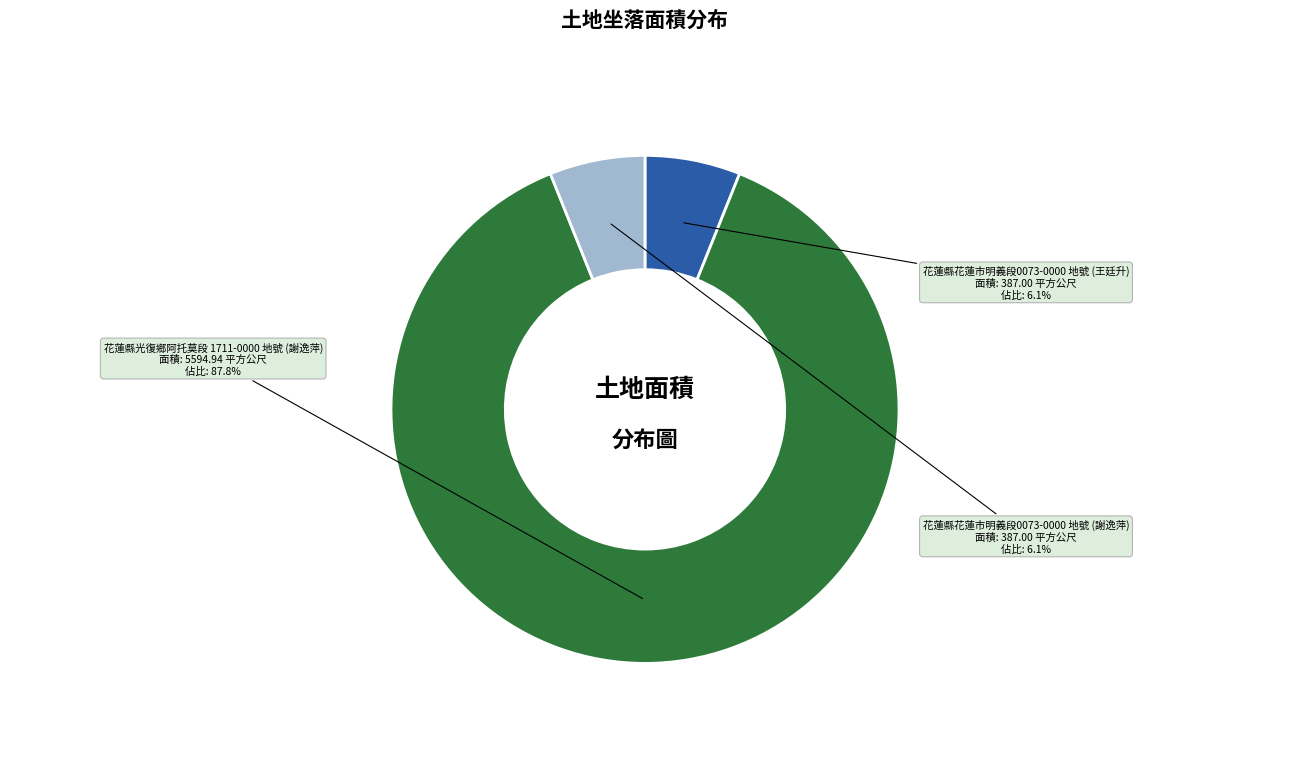

To the nearest percent, what is the combined percentage of 花蓮縣花蓮市明義段0073-0000 地號 (謝逸萍) and 花蓮縣光復鄉阿托莫段 1711-0000 地號 (謝逸萍)?

94%